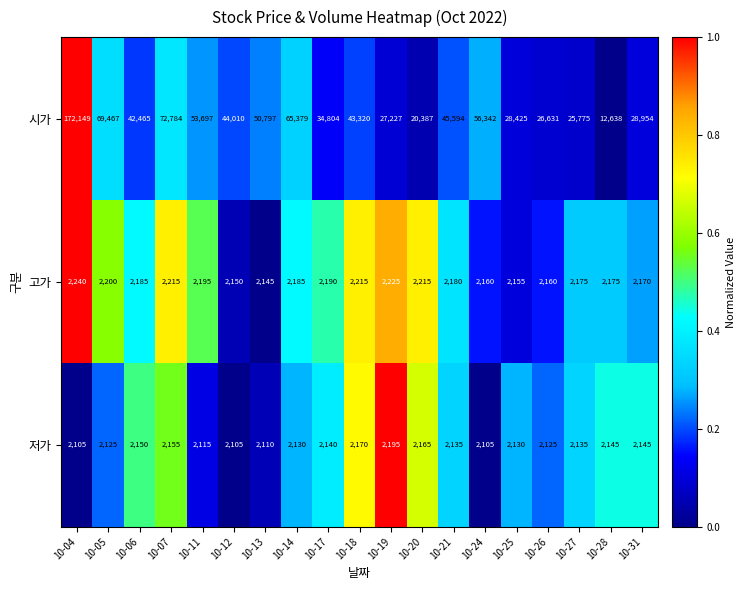

What is the difference between the second highest and second lowest values in the 시가 series?

52397